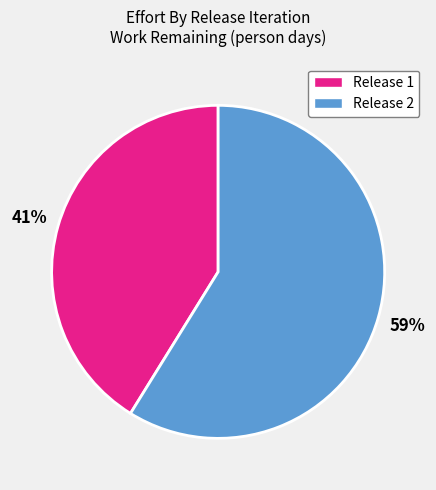

To the nearest percent, what is the average slice percentage?

50%